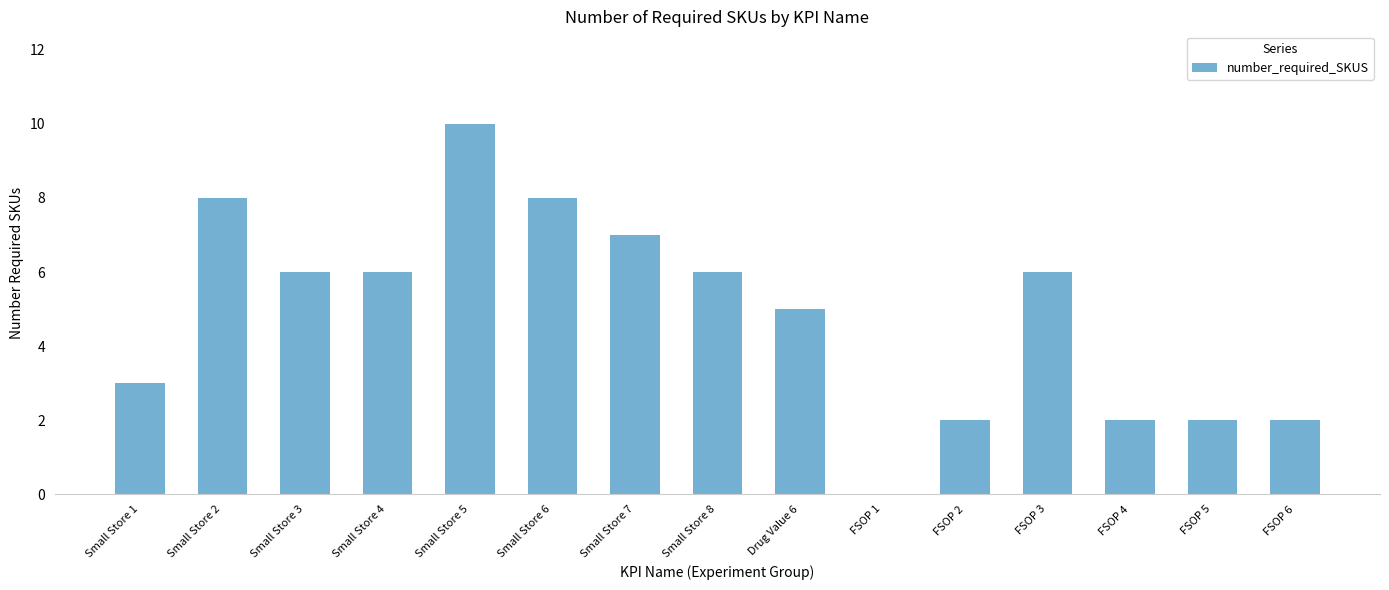

How many series are shown in this chart?

1